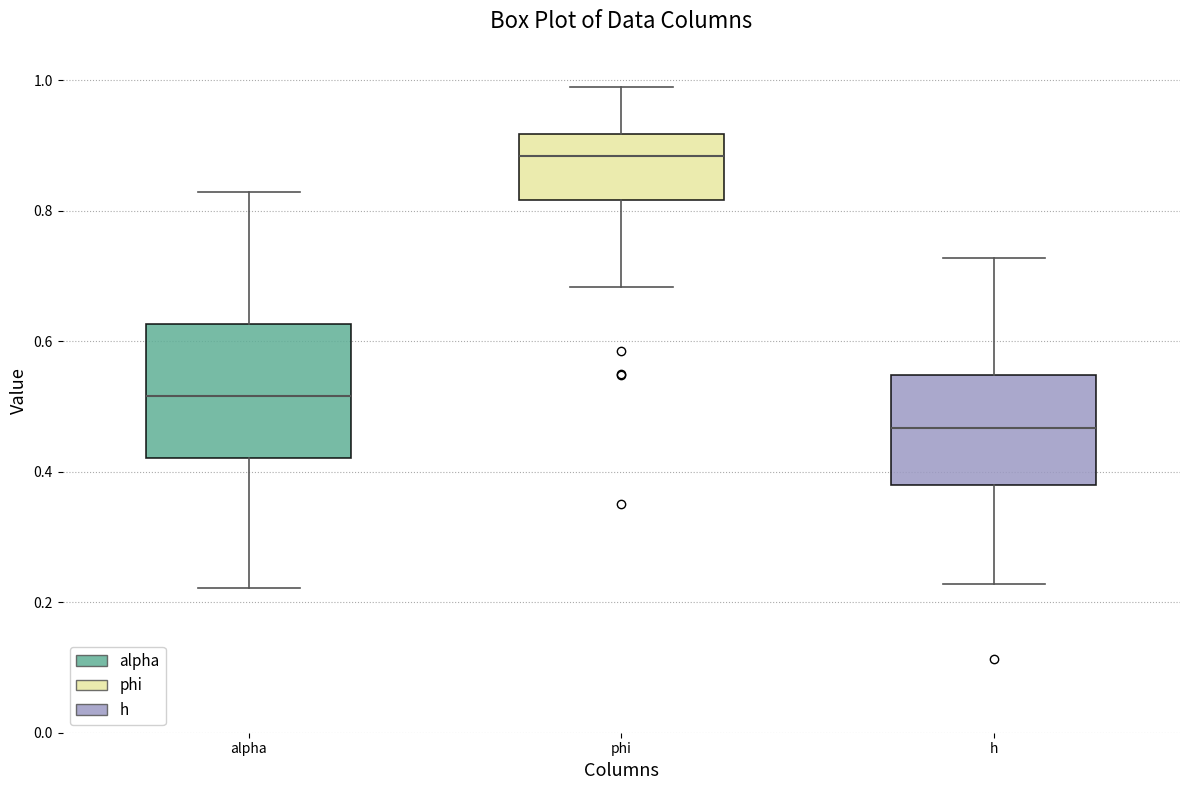

Reading left to right, read every box against the y-axis: the position of its median line, the range the box covers, and the ends of its whiskers. The values are not printed on the chart, so give them approximately, as read against the axis.

alpha: median 0.52, box 0.42 to 0.62, whiskers 0.22 to 0.82
phi: median 0.88, box 0.82 to 0.92, whiskers 0.68 to 0.98
h: median 0.46, box 0.38 to 0.54, whiskers 0.22 to 0.72